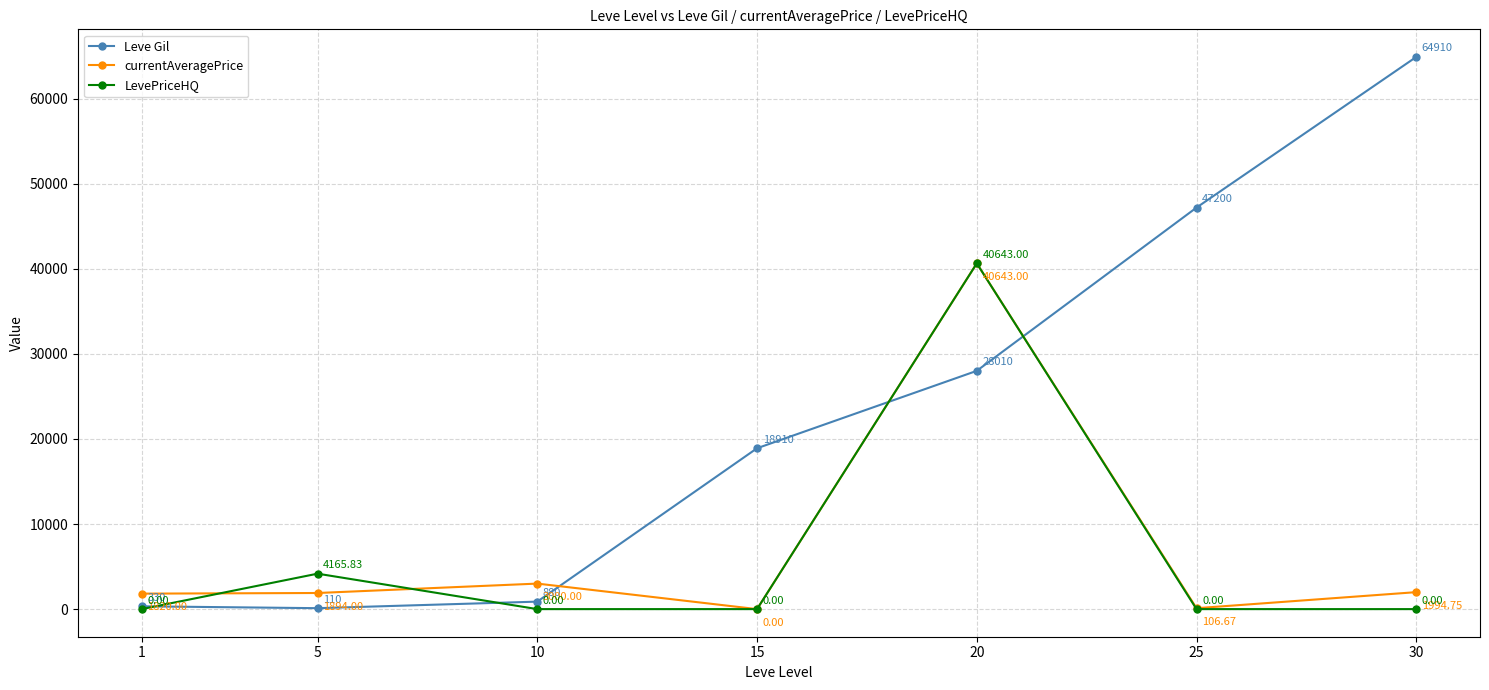

How many intersections are there between currentAveragePrice and Leve Gil?

3